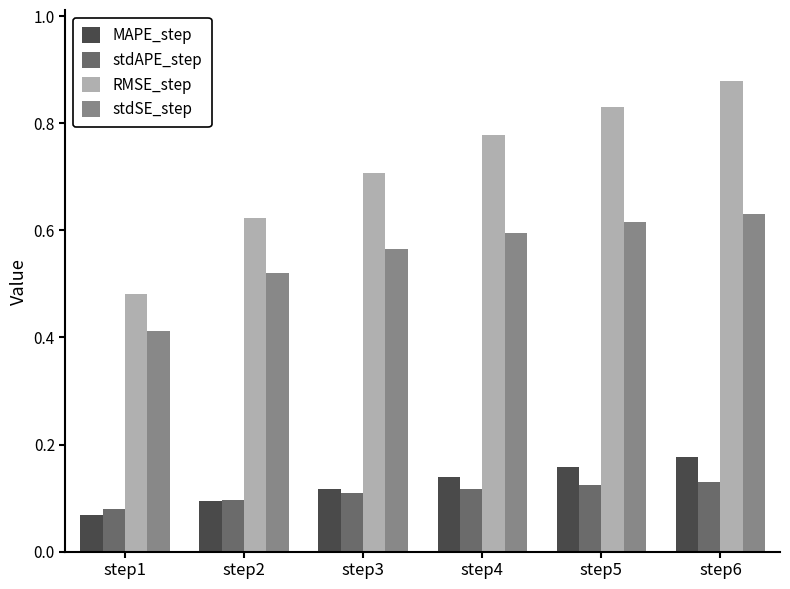

Rank the series at step5 from highest to lowest value.

RMSE_step, stdSE_step, MAPE_step, stdAPE_step